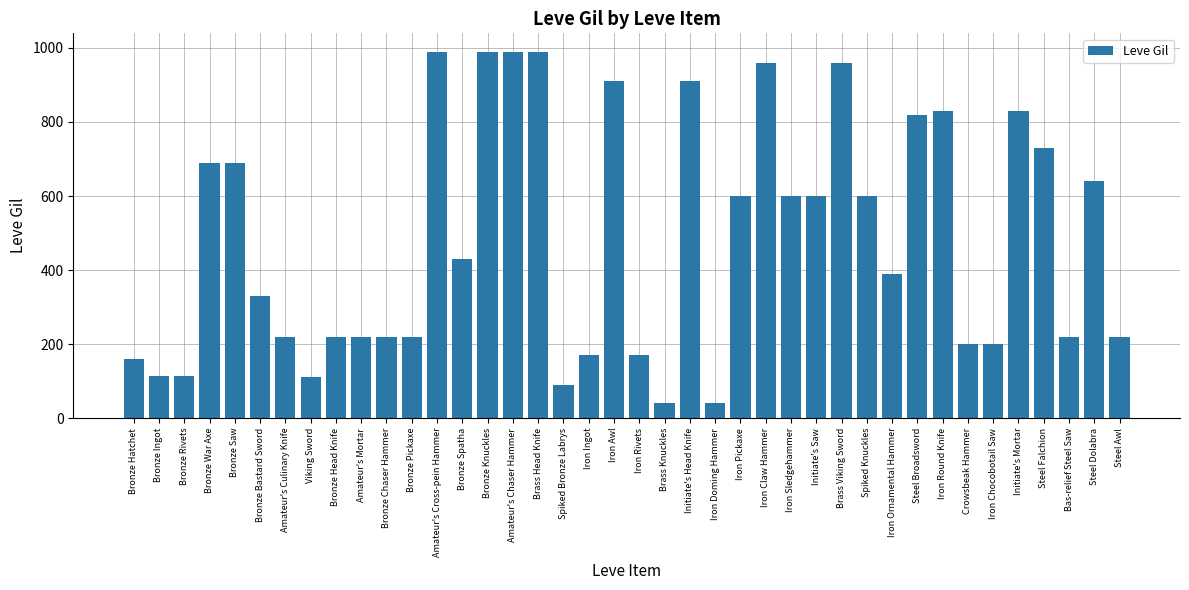

What is the label of the 5th bar from the right?

Initiate's Mortar